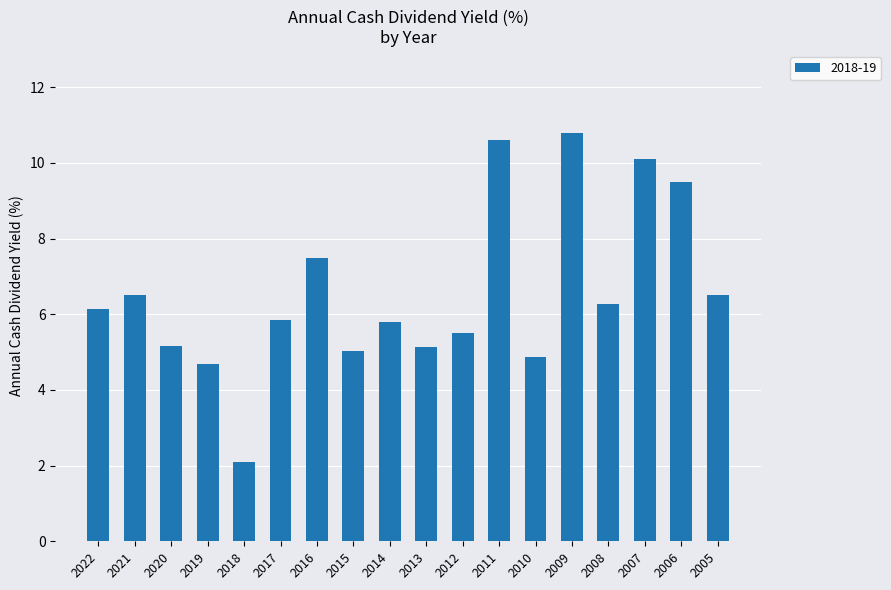

What is the value of the 16th bar from the left?

10.1